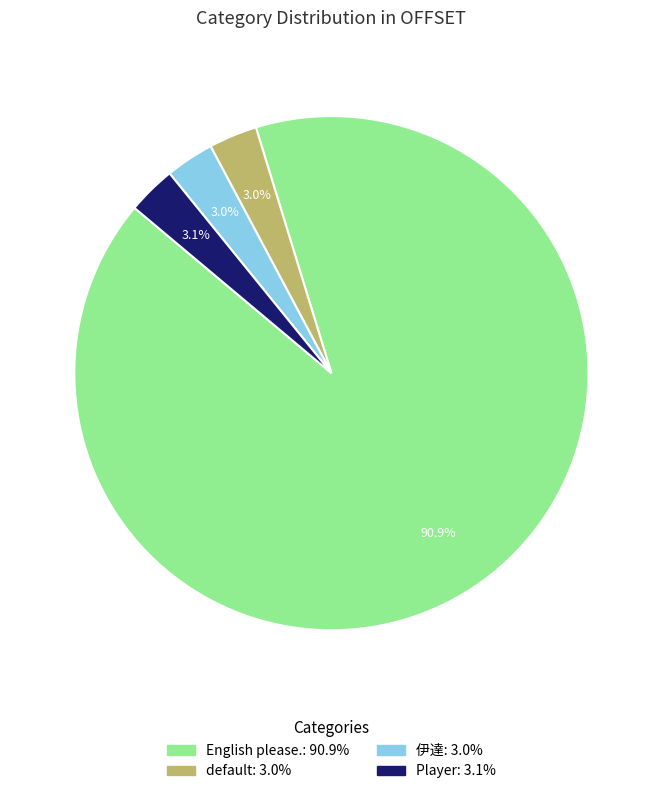

To the nearest percent, what percentage of the pie is 伊達?

3%